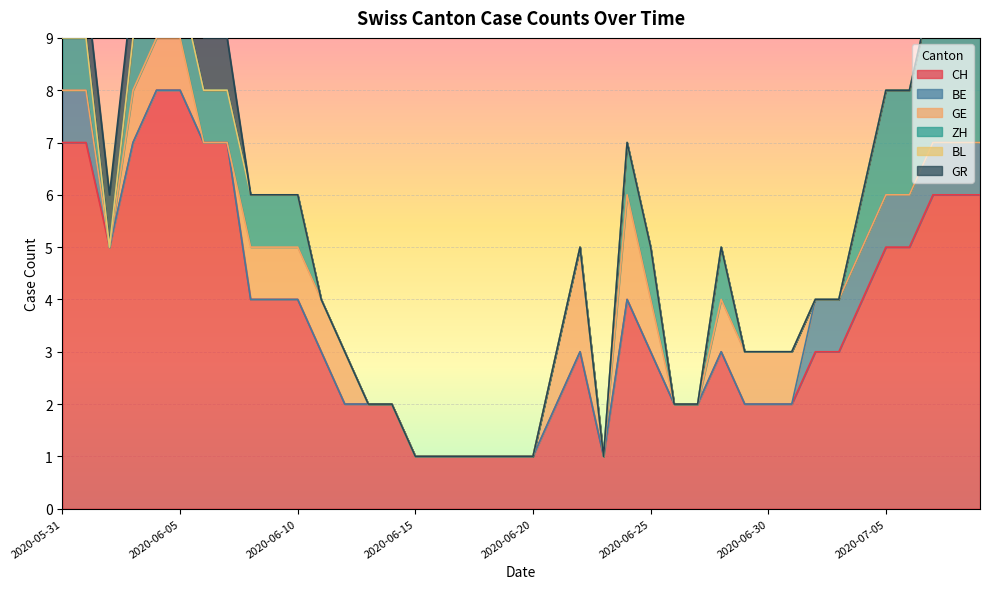

The value of CH at 2020-06-17 is 2. True or false?

False